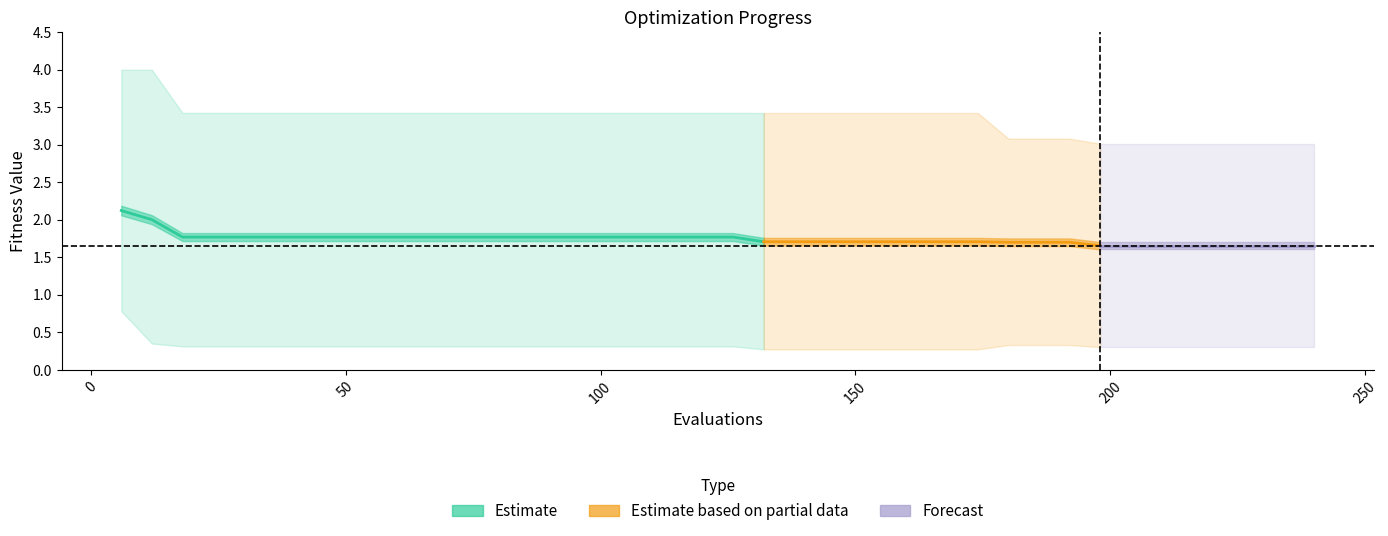

What is the value of the worst point at the 18th from the left?

3.4